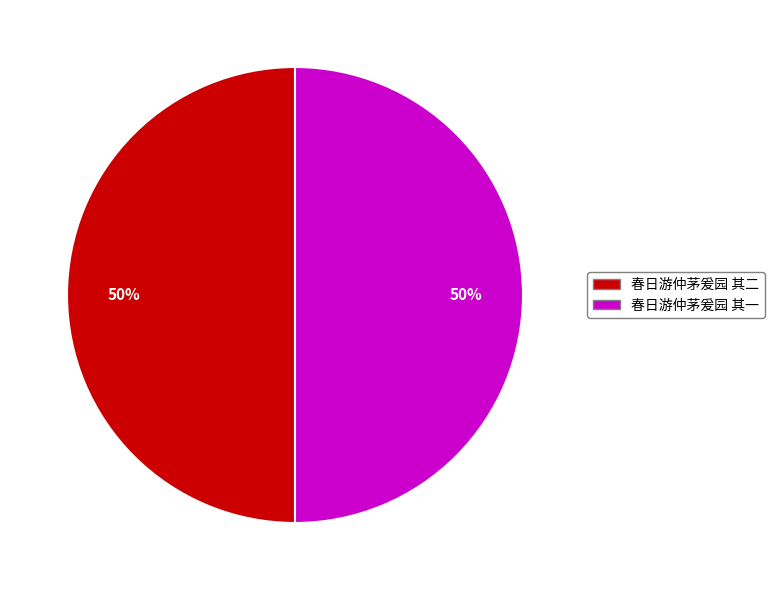

How many segments does this pie chart have?

2